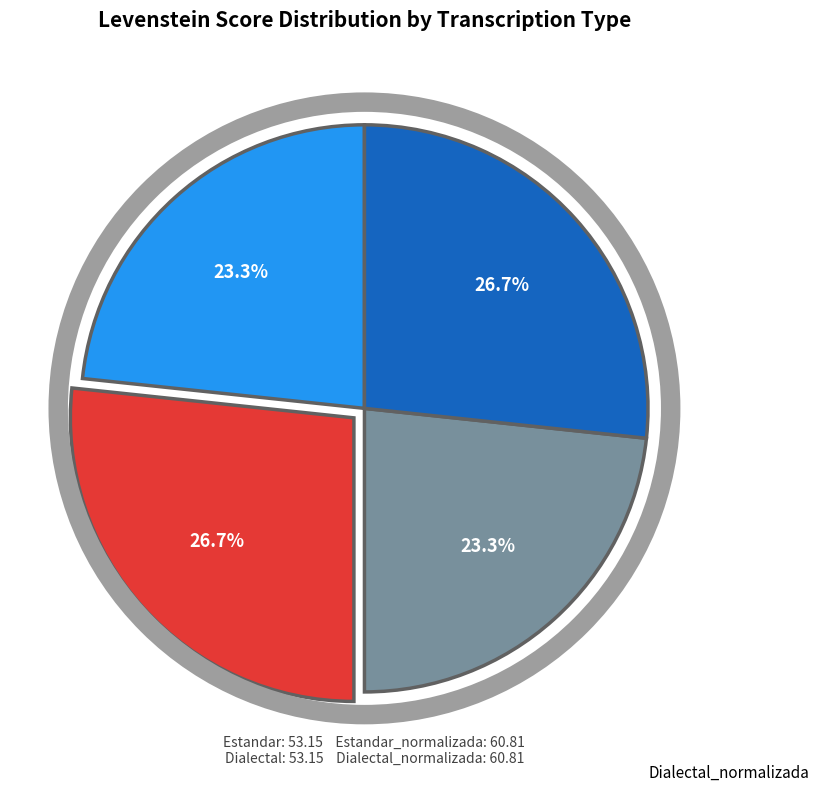

Does any single category account for the majority?

No